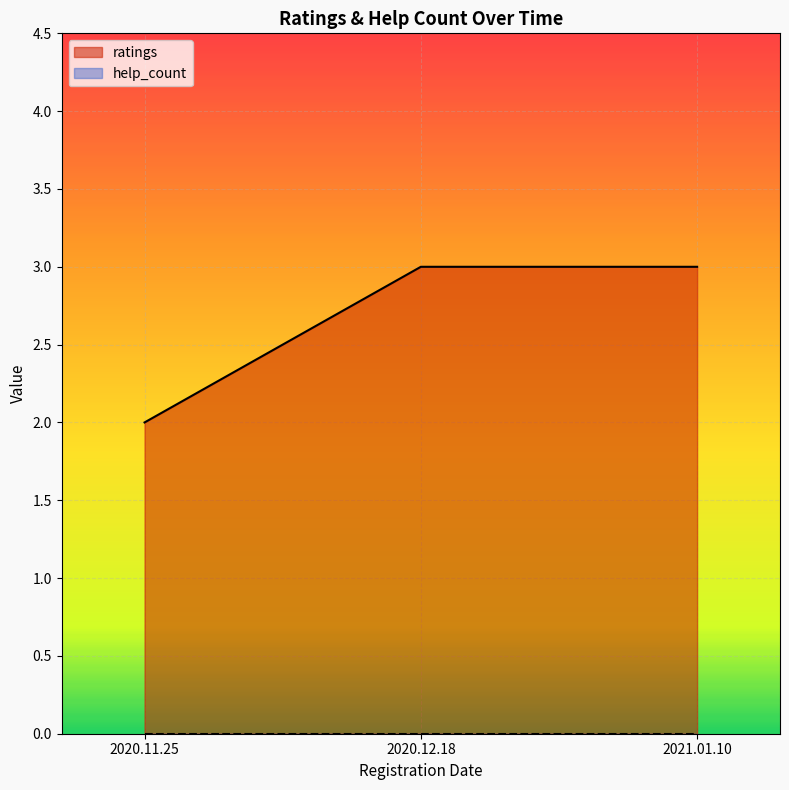

Count the number of categories in the chart.

3